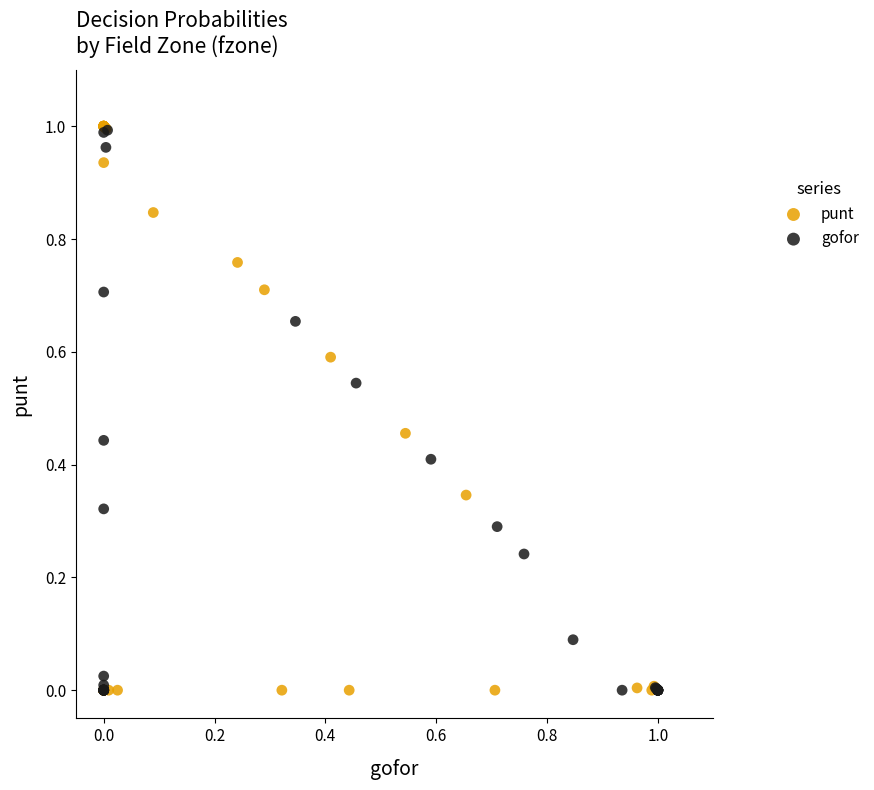

Which series has the widest spread of Y values?

punt